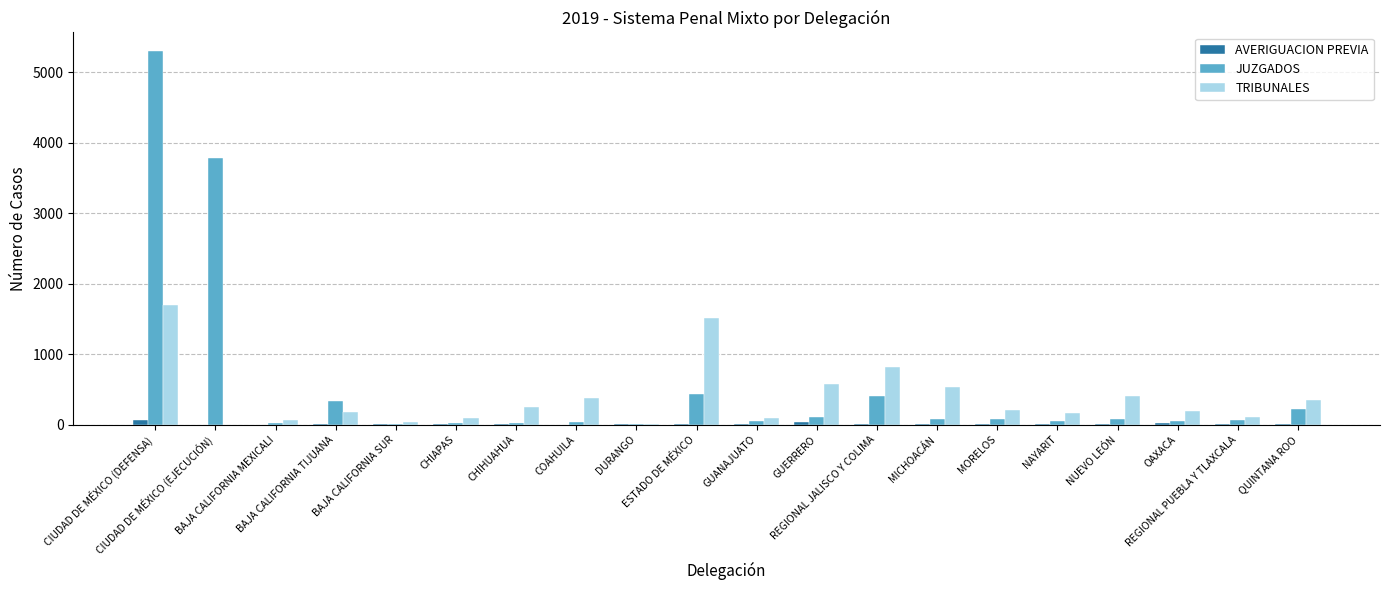

What is the maximum value for TRIBUNALES?

1700